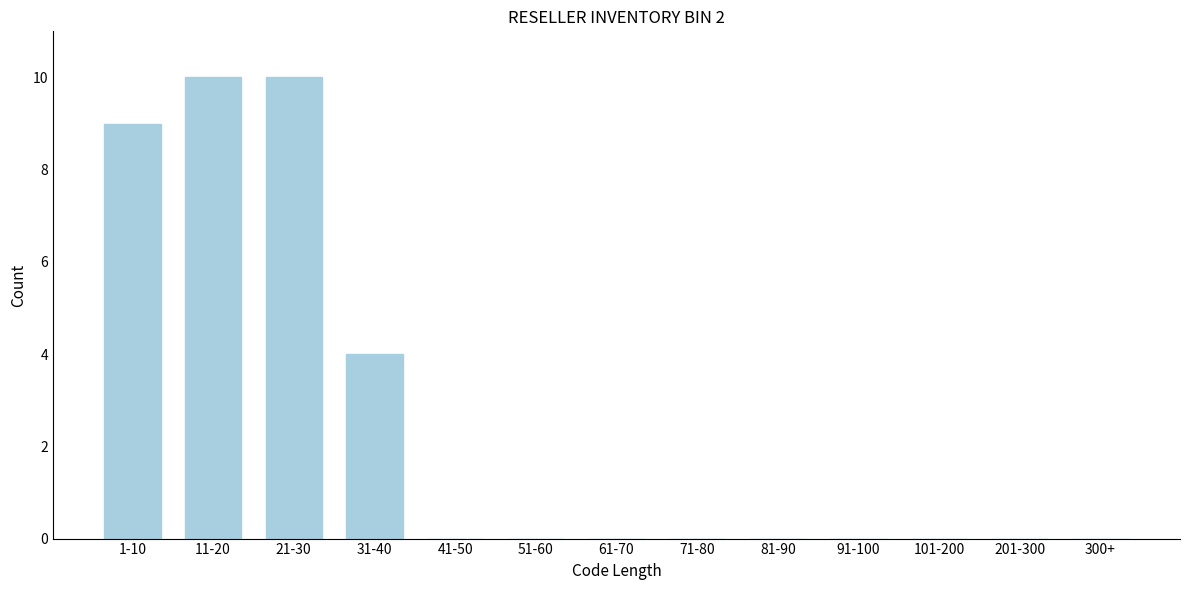

Reading left to right, extract all data points from this chart.

1-10=9	11-20=10	21-30=10	31-40=4	41-50=0	51-60=0	61-70=0	71-80=0	81-90=0	91-100=0	101-200=0	201-300=0	300+=0